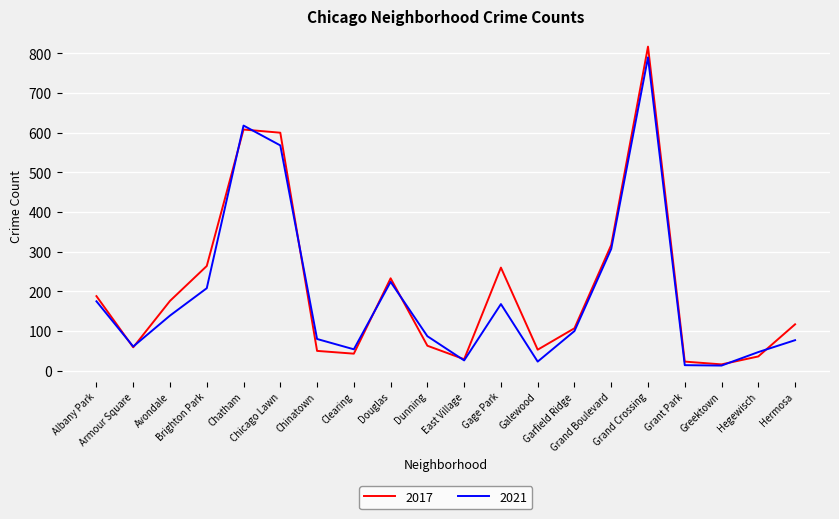

True or false: 2017 and 2021 intersect in this chart.

True